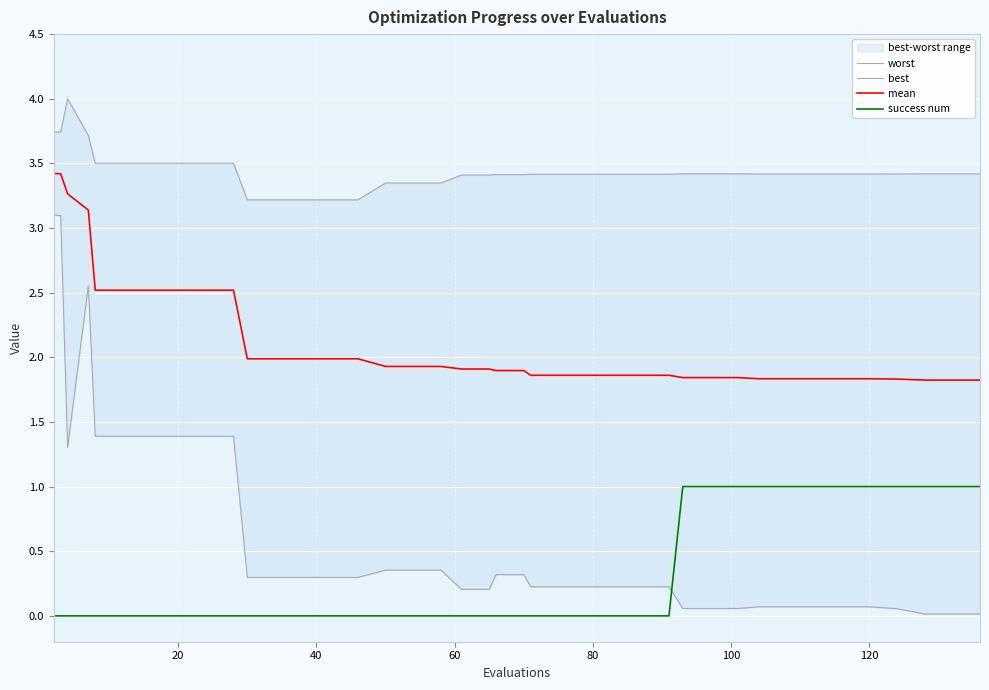

At how many categories does at least one series exceed 0?

40